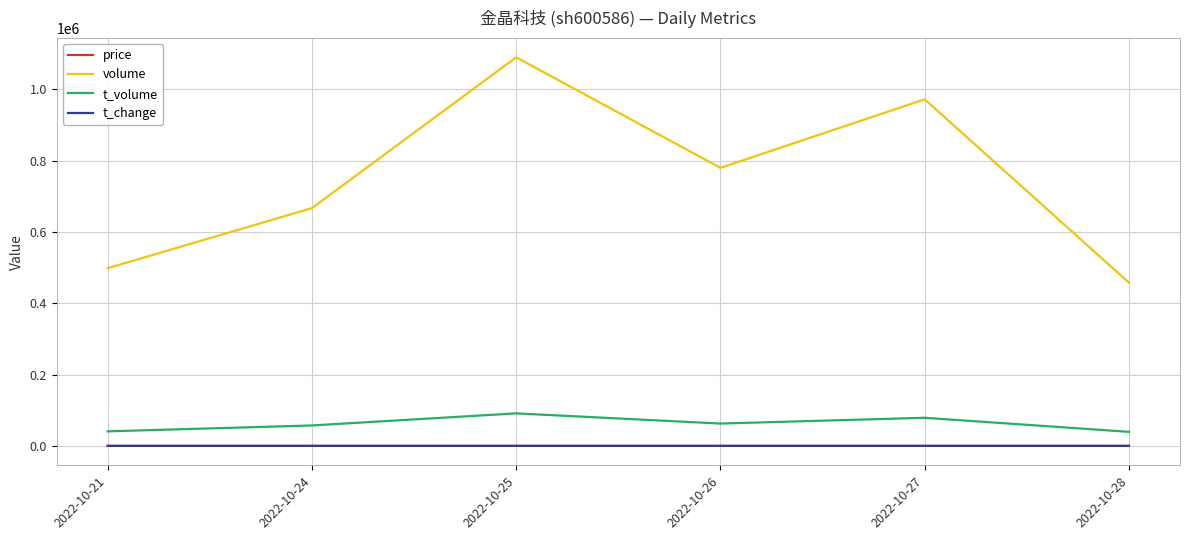

Where does the price series first go above 8?

2022-10-21